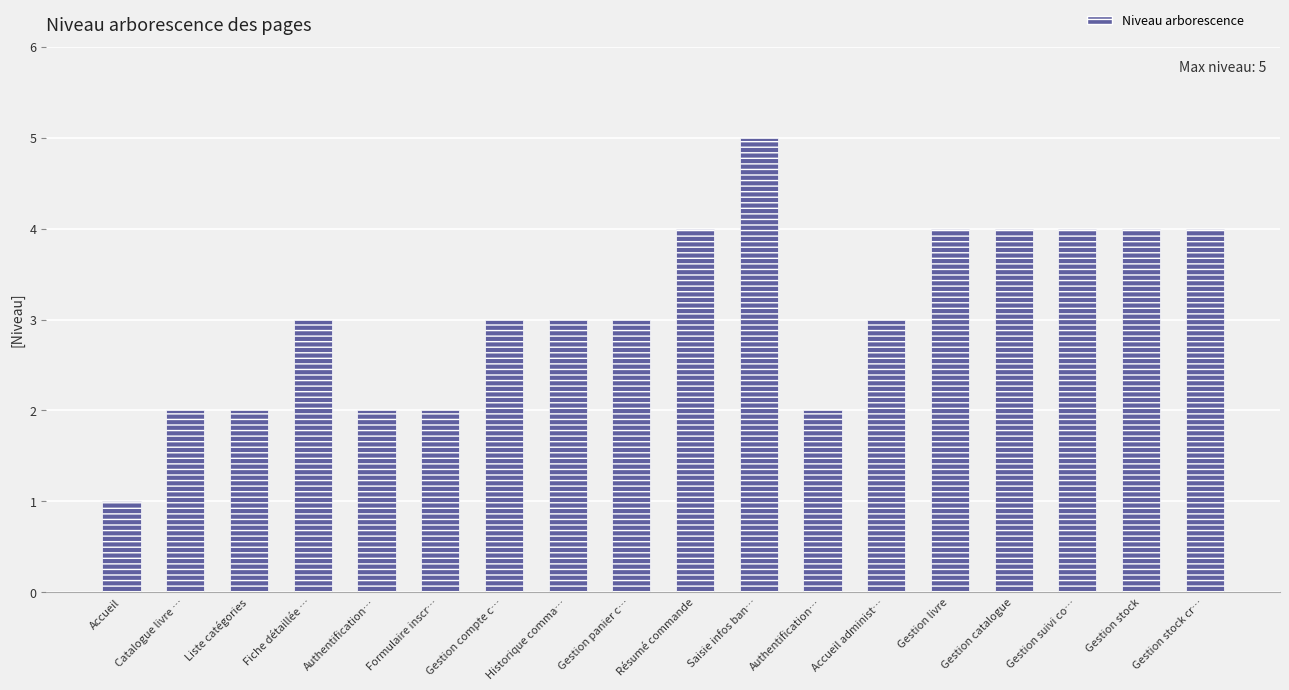

List the labels in order of value, largest first.

Saisie infos ban…, Résumé commande, Gestion livre, Gestion catalogue, Gestion suivi co…, Gestion stock, Gestion stock cr…, Fiche détaillée …, Gestion compte c…, Historique comma…, Gestion panier c…, Accueil administ…, Catalogue livre …, Liste catégories, Authentification…, Formulaire inscr…, Authentification…, Accueil